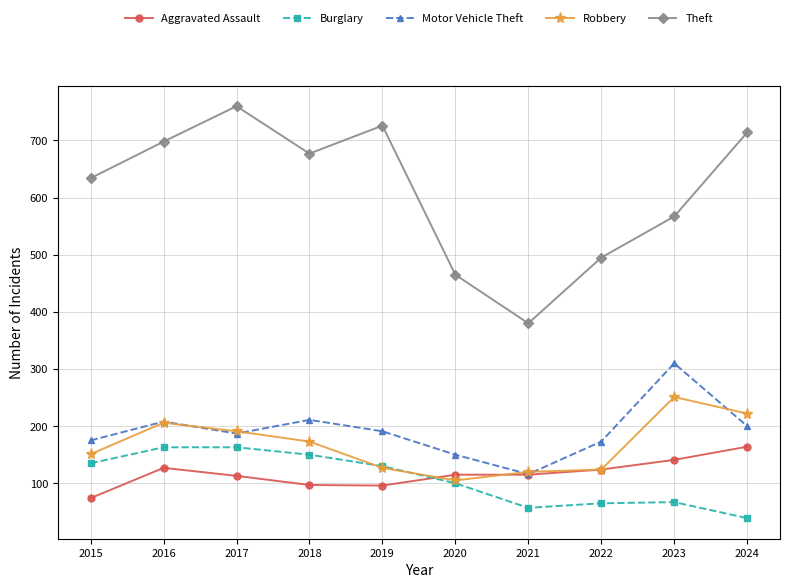

What is the average value of the Robbery series?

167